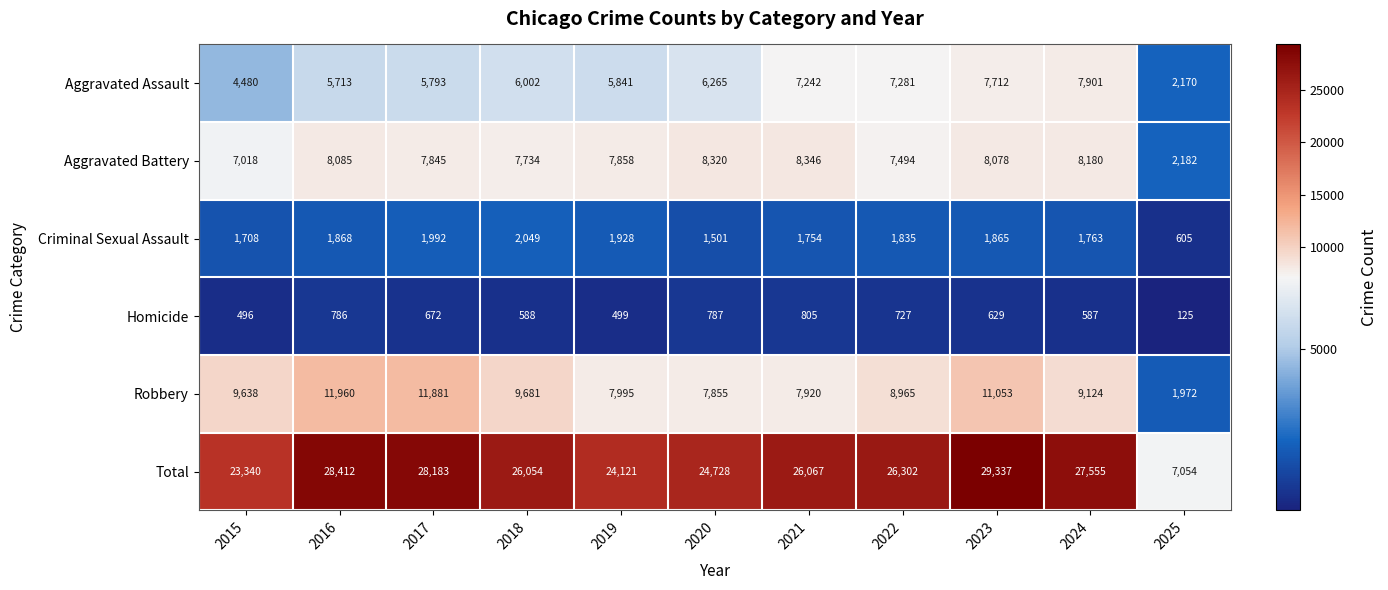

At which category is the sum across all series the highest?

2023